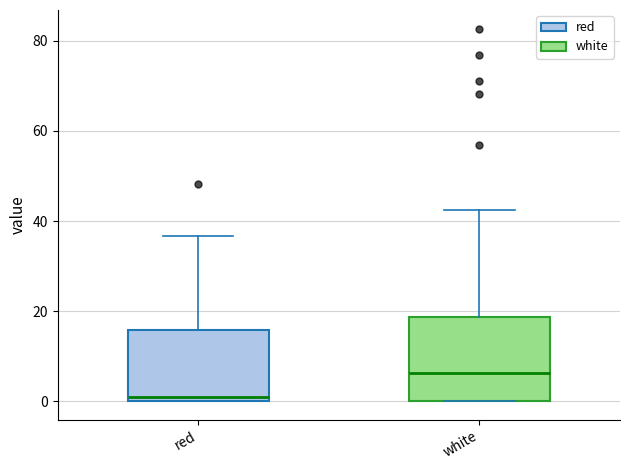

Reading left to right, read every box against the y-axis: the position of its median line, the range the box covers, and the ends of its whiskers. The values are not printed on the chart, so give them approximately, as read against the axis.

red: median 2, box 0 to 16, whiskers 0 to 36
white: median 6, box 0 to 18, whiskers 0 to 42